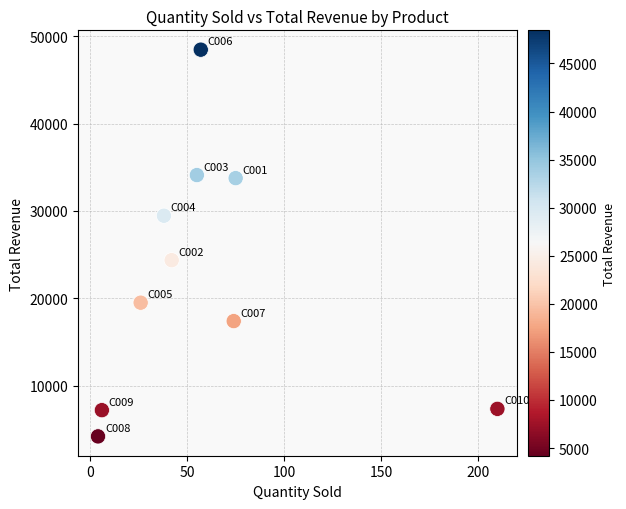

What is the range of Y values (max minus min)?

44250